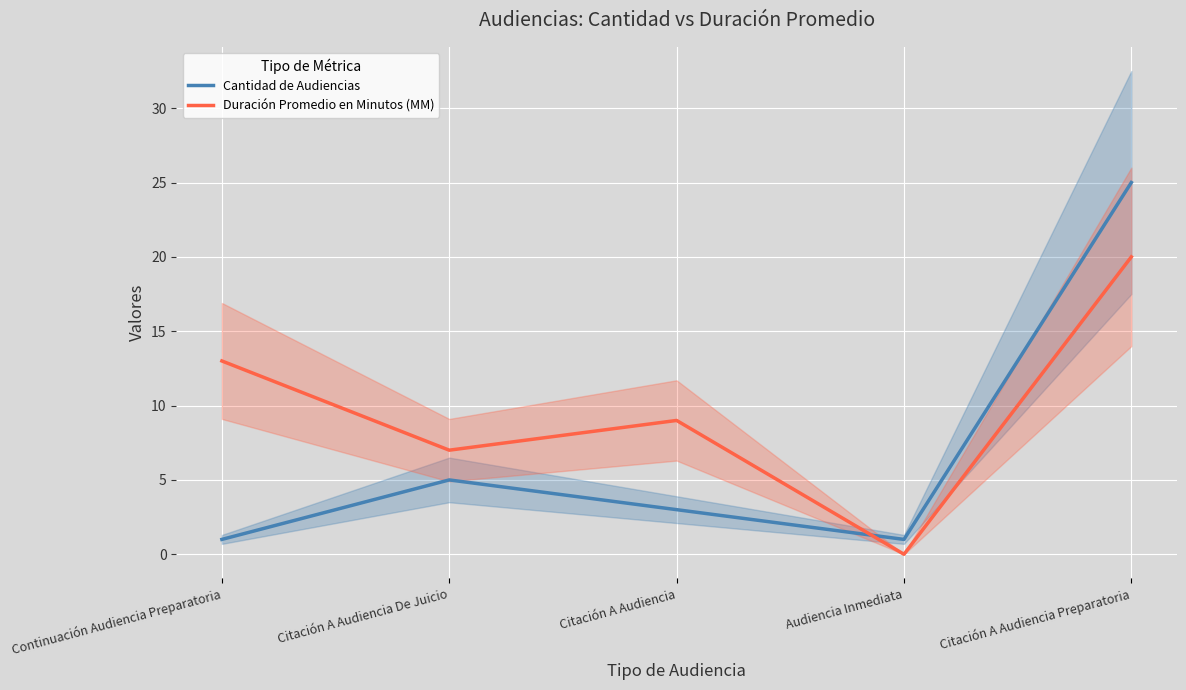

What is the spread (max minus min) of values at Citación A Audiencia De Juicio?

2